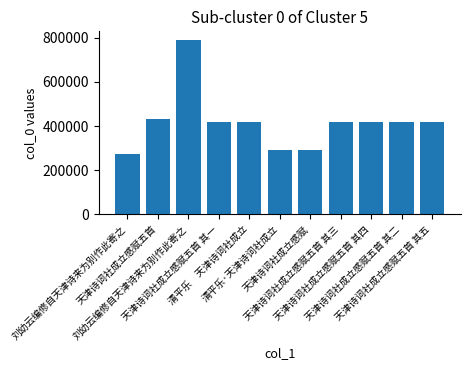

How many data points are less than 418177?

5